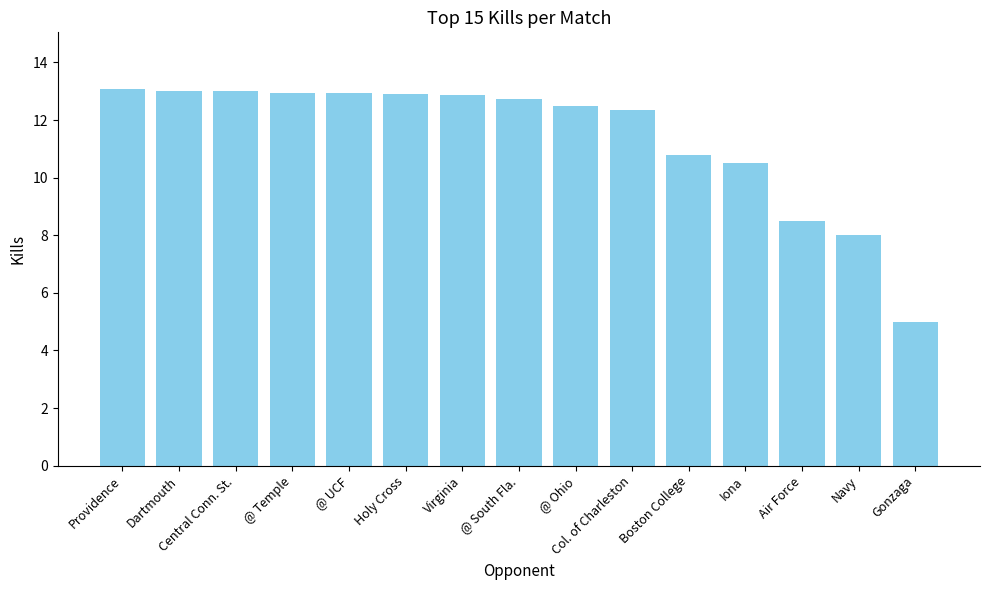

What is the minimum value shown in the chart?

5.0